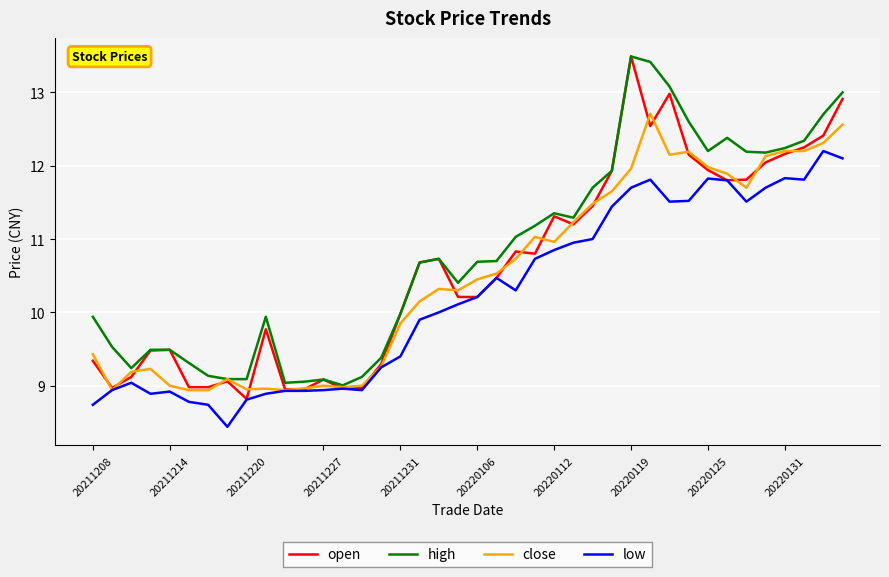

Which series has the widest spread of values?

open